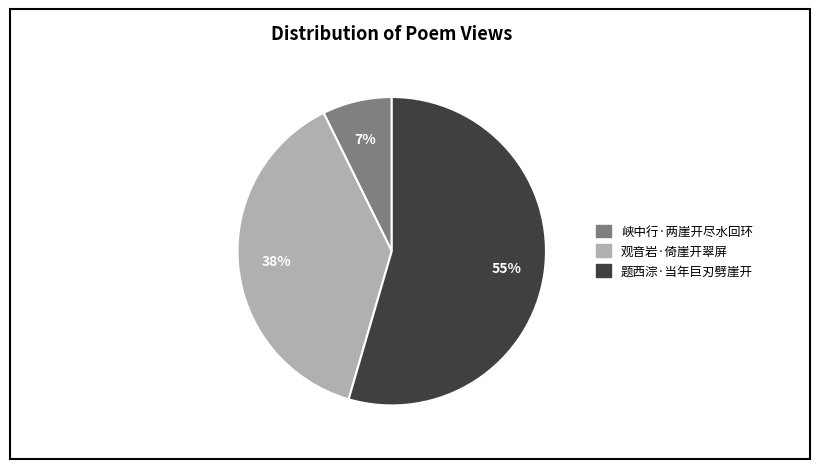

Count the number of slices in the pie.

3